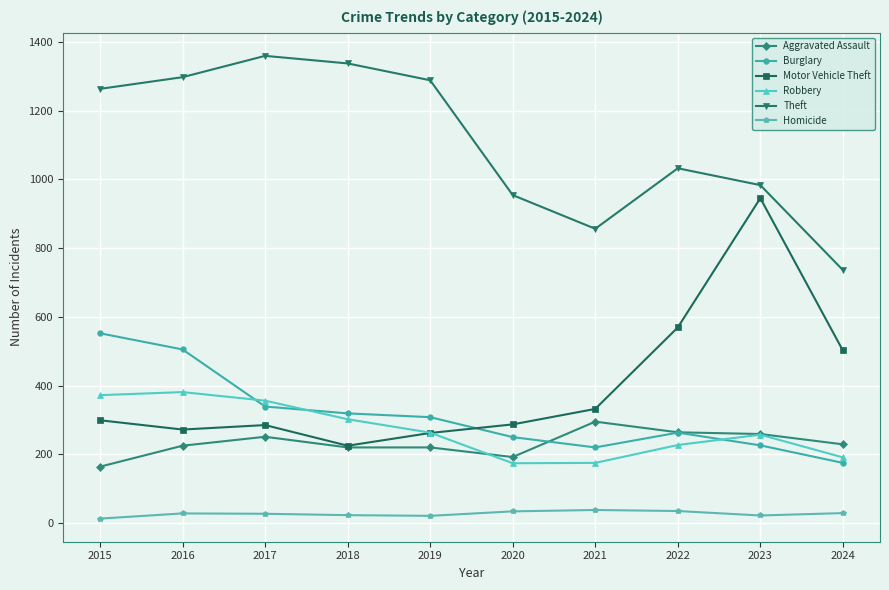

What value does the Robbery series have at 2022, to the nearest 50?

250